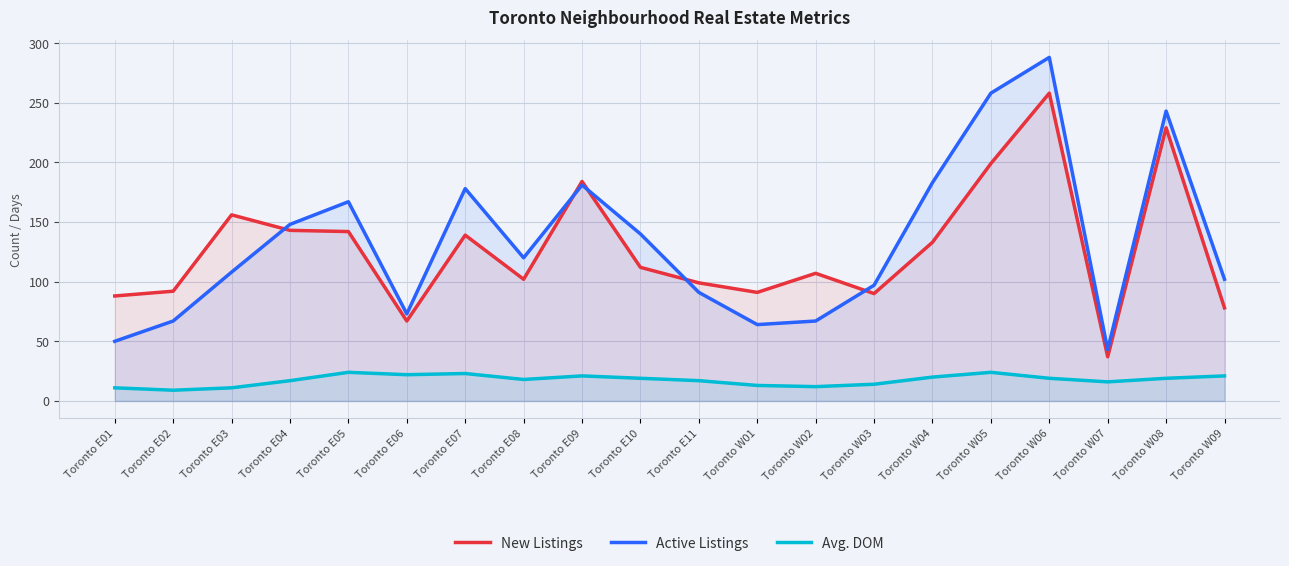

At which label is Avg. DOM closest to 16?

Toronto W07